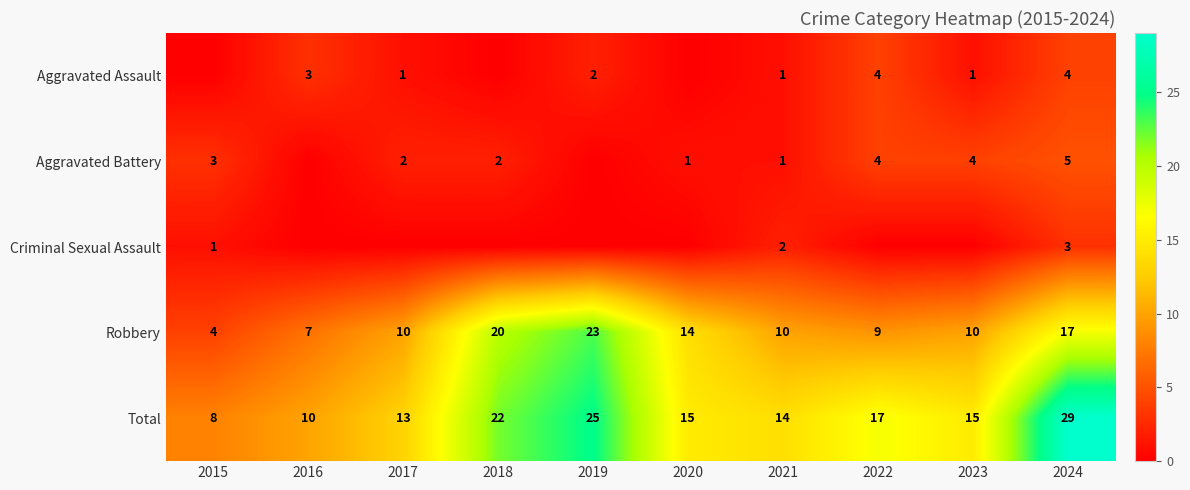

Is the value of Total at 2021 greater than the value of Robbery at 2018?

No